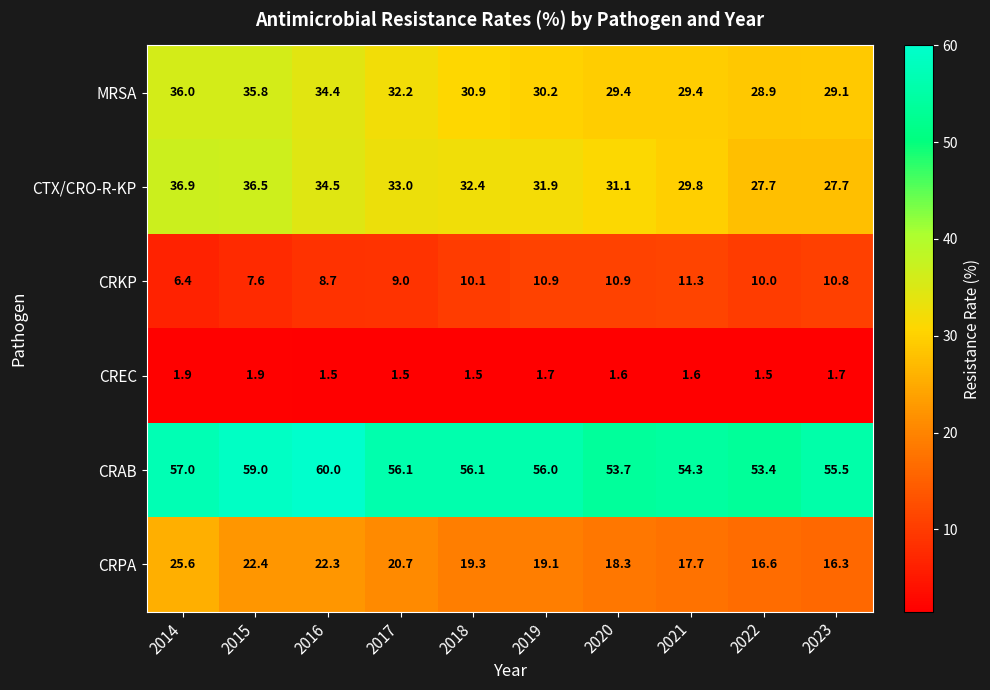

What is the sum of all CRPA values?

198.3